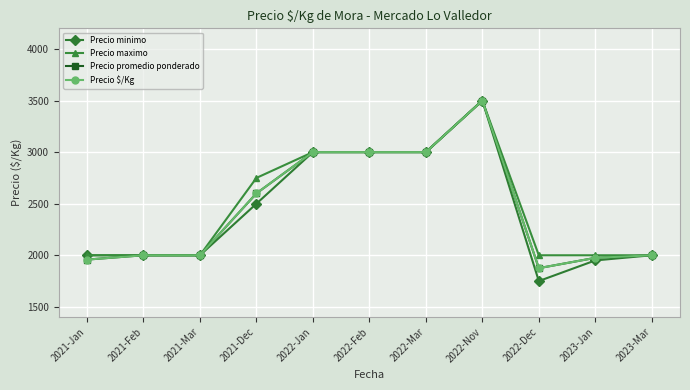

Rank the series by their maximum value, from highest to lowest.

Precio minimo, Precio maximo, Precio promedio ponderado, Precio $/Kg